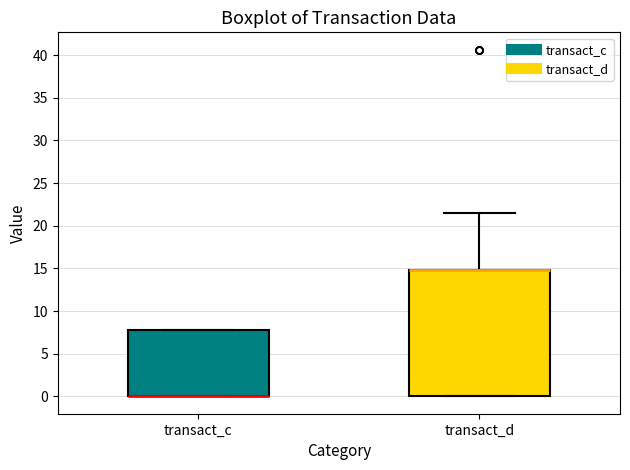

Reading left to right, read every box against the y-axis: the position of its median line, the range the box covers, and the ends of its whiskers. The values are not printed on the chart, so give them approximately, as read against the axis.

transact_c: median 0.0 (drawn on the box's lower edge), box 0.0 to 8.0, whiskers 0.0 to 8.0
transact_d: median 15.0 (drawn on the box's upper edge), box 0.0 to 15.0, whiskers 0.0 to 21.5